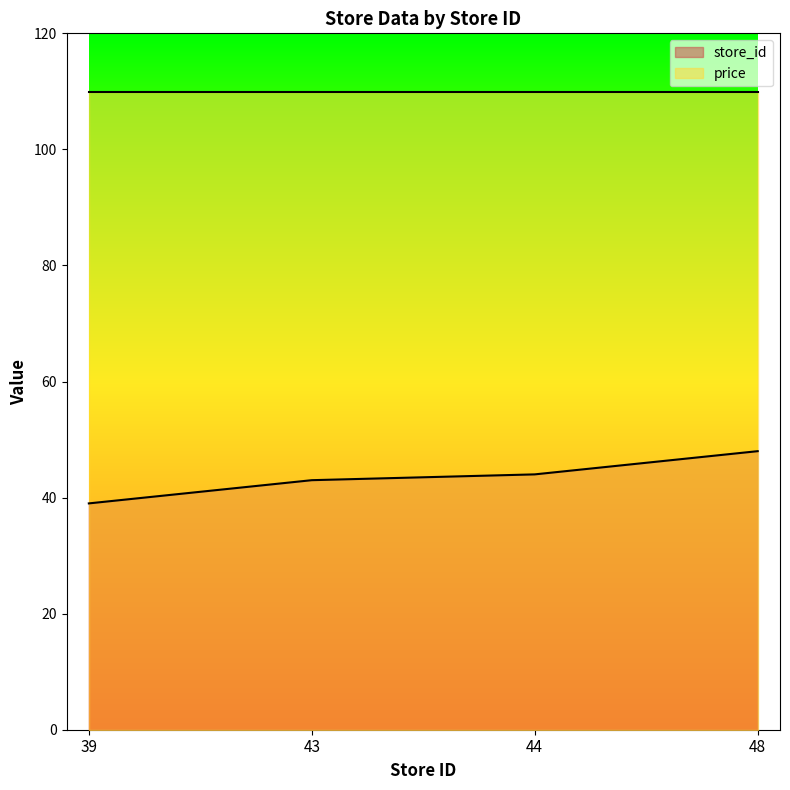

How many lines are shown in the chart?

2